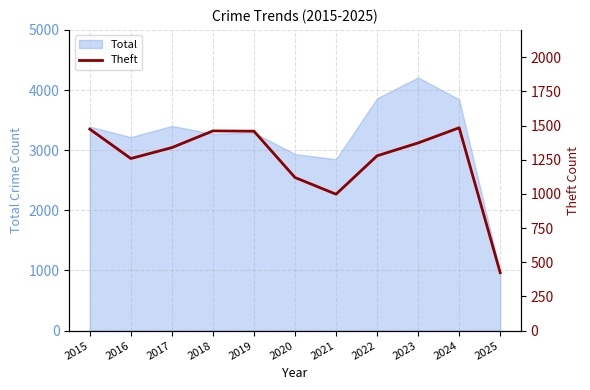

At which category does the chart reach its minimum across all series?

2025